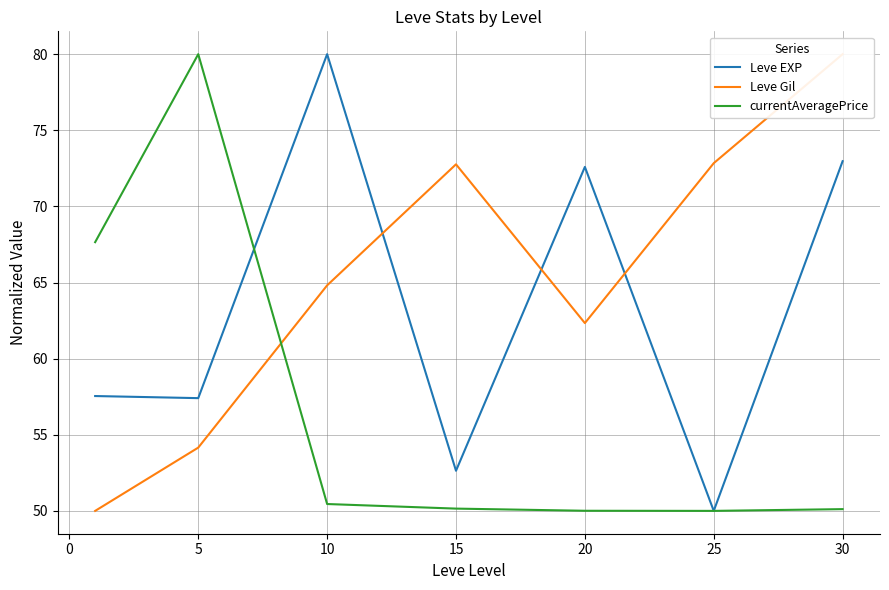

Is it true that currentAveragePrice equals 80.0 at 5?

True